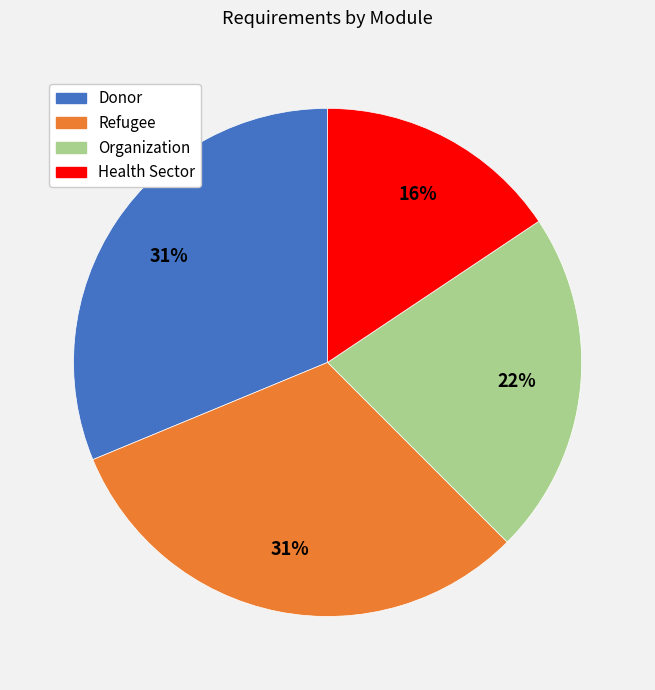

Do Donor and Organization together represent more than half of the pie?

Yes